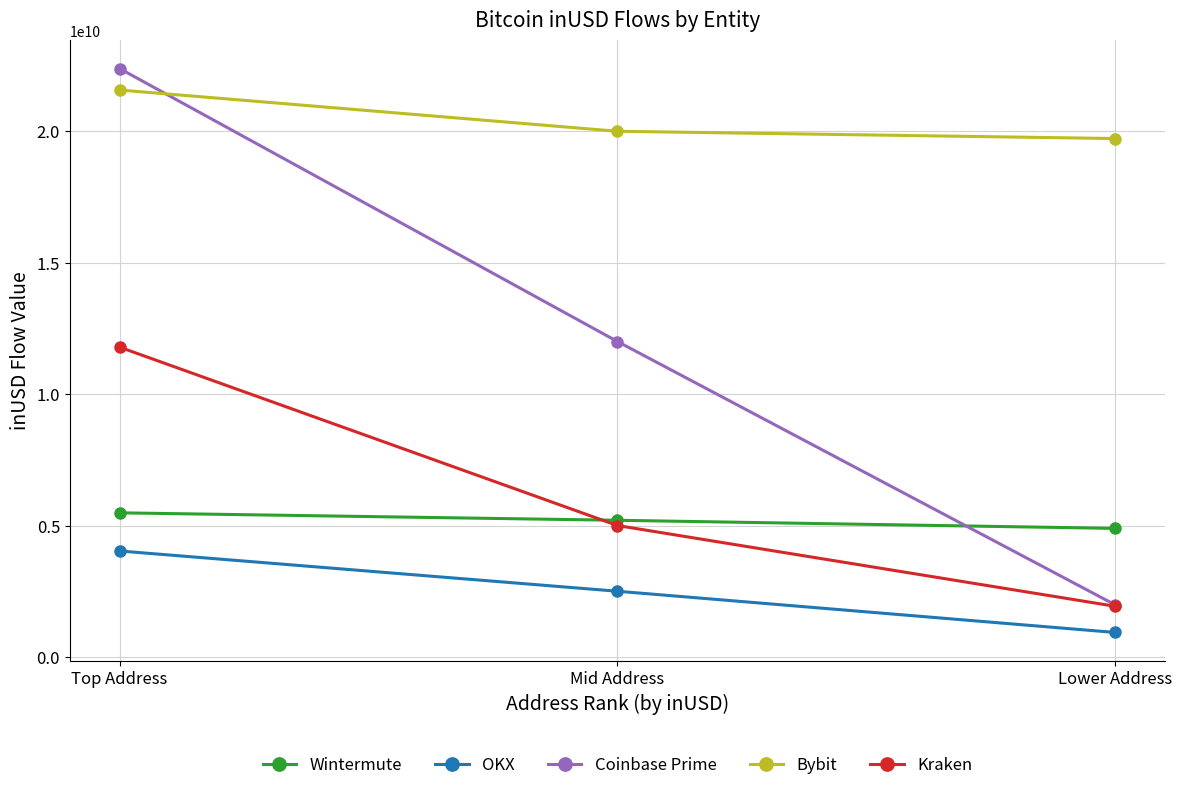

What is the label of the 2nd point from the left?

Mid Address